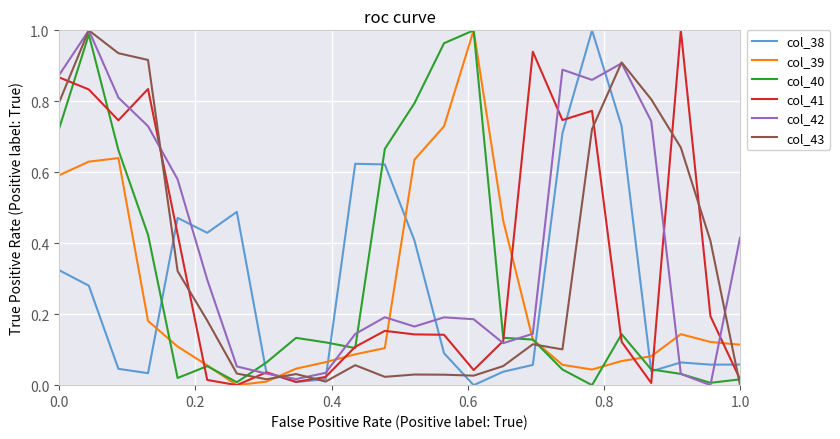

Which series has the largest total across all categories?

col_42